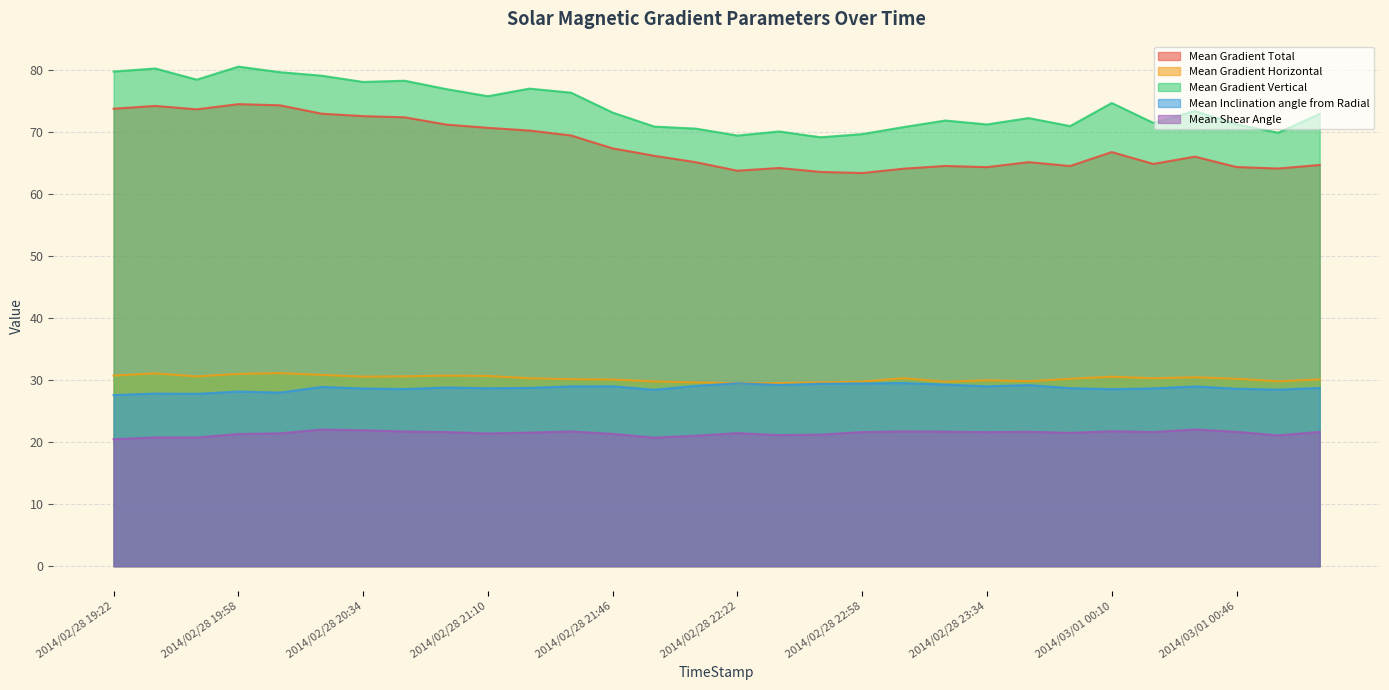

Does the chart have visible grid lines?

Yes